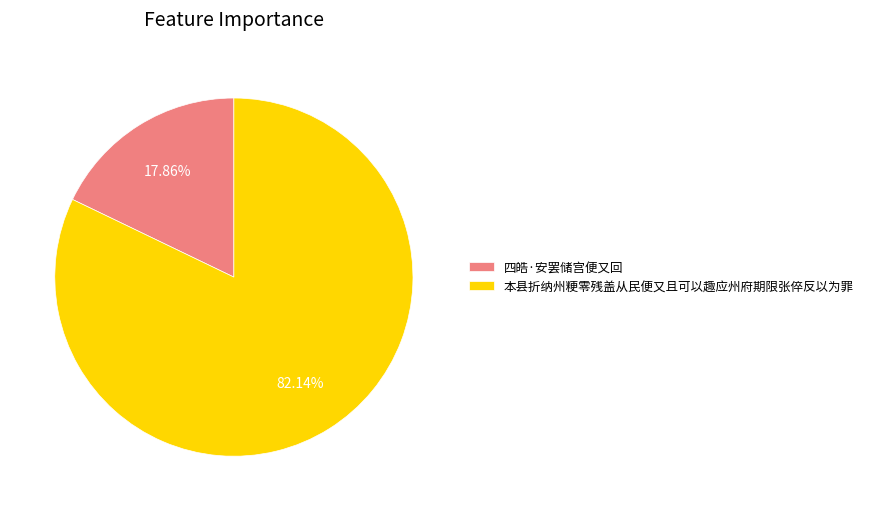

Does 本县折纳州粳零残盖从民便又且可以趣应州府期限张倅反以为罪 represent more than half of the total?

Yes